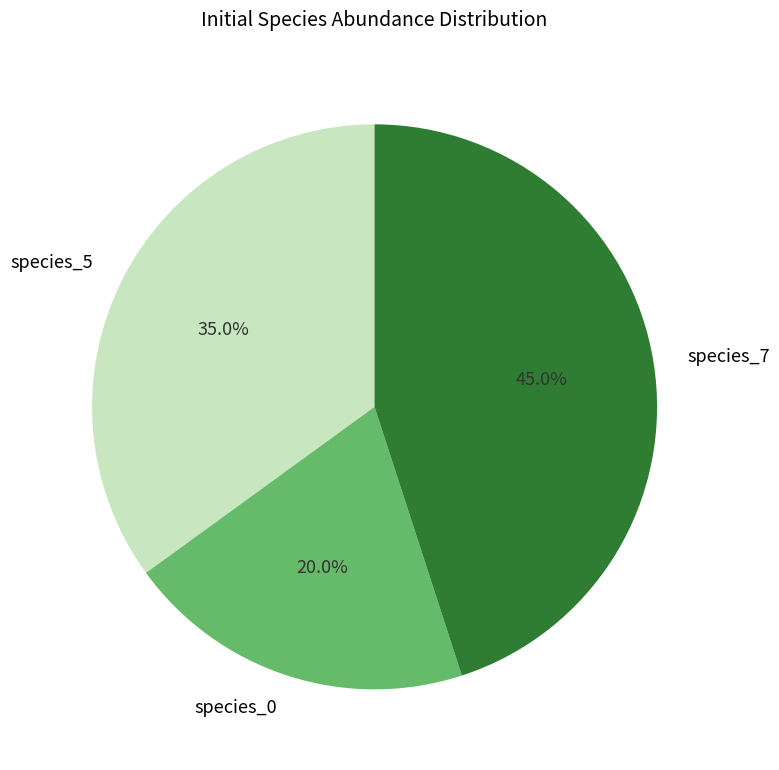

How many slices are in this pie chart?

3